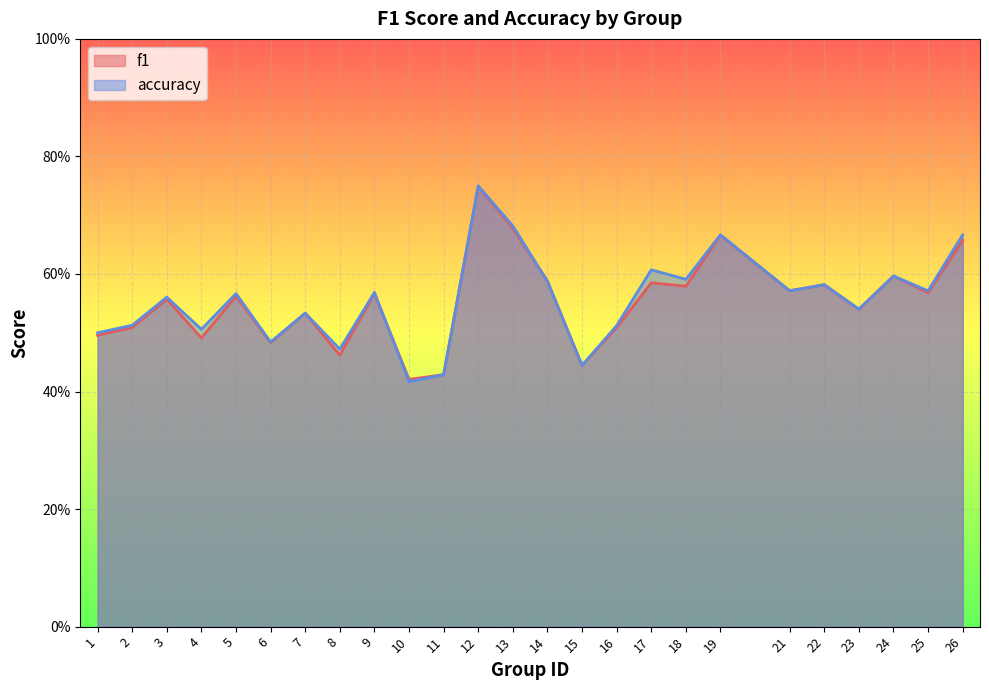

True or false: accuracy has a value of 1.1 at 18.

False